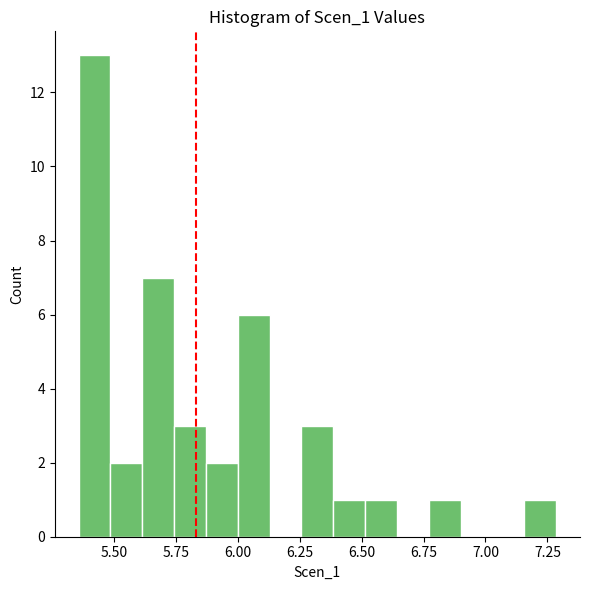

Around what value on the x-axis is the tallest bar? Give the approximate position of its centre, as read against the axis.

5.40